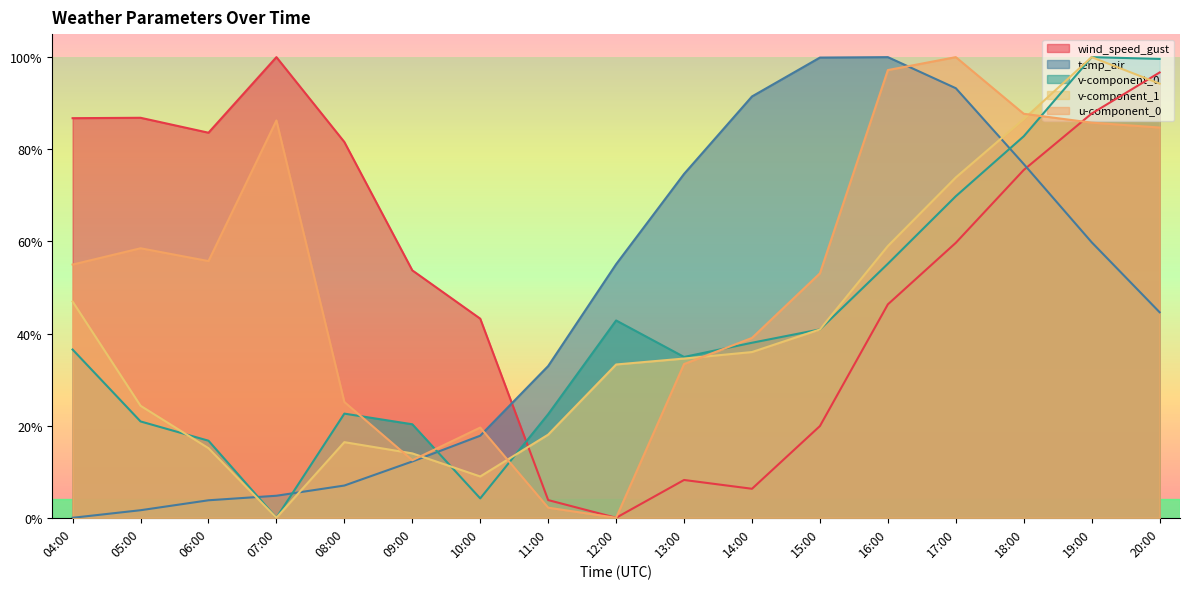

At how many categories does at least one series exceed 0?

17